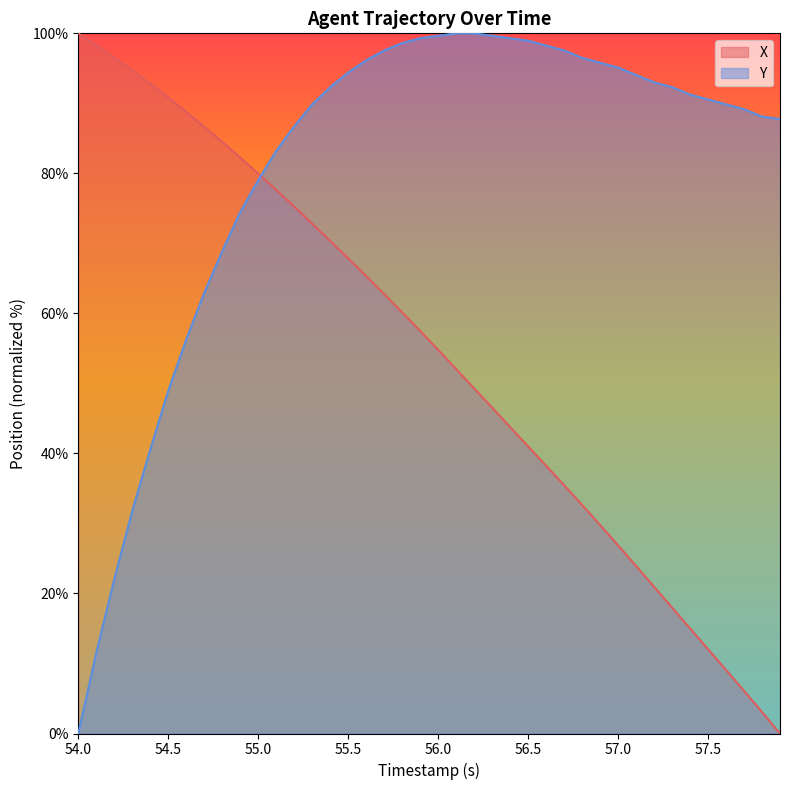

Which series has the largest total across all categories?

Y